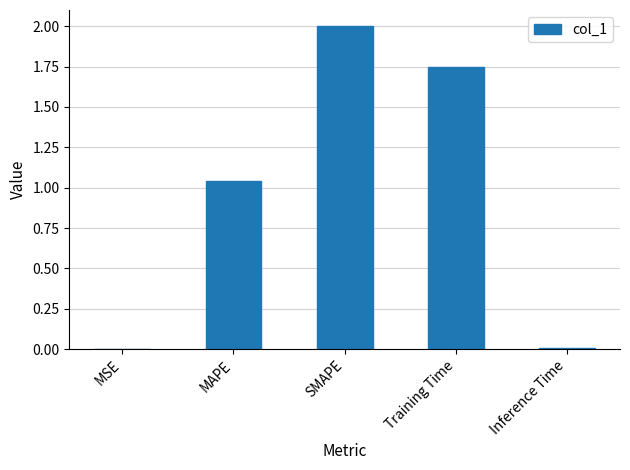

At which label does the data first exceed 1?

MAPE